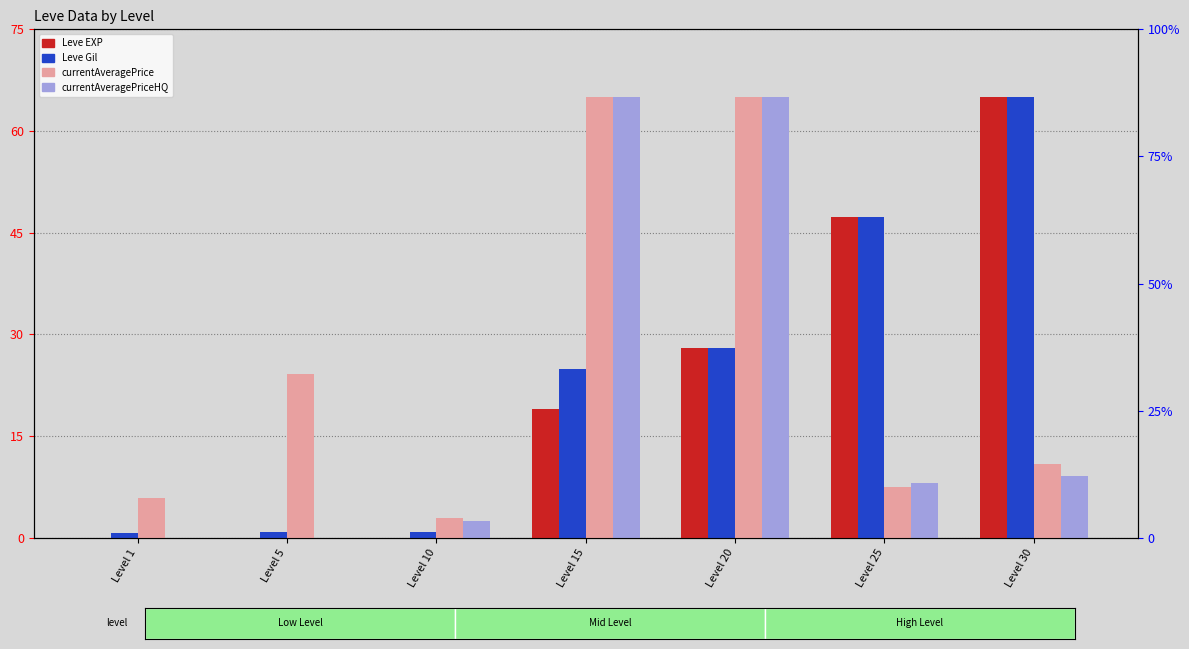

What is the value of the currentAveragePrice bar at the 1st from the left?

5.8